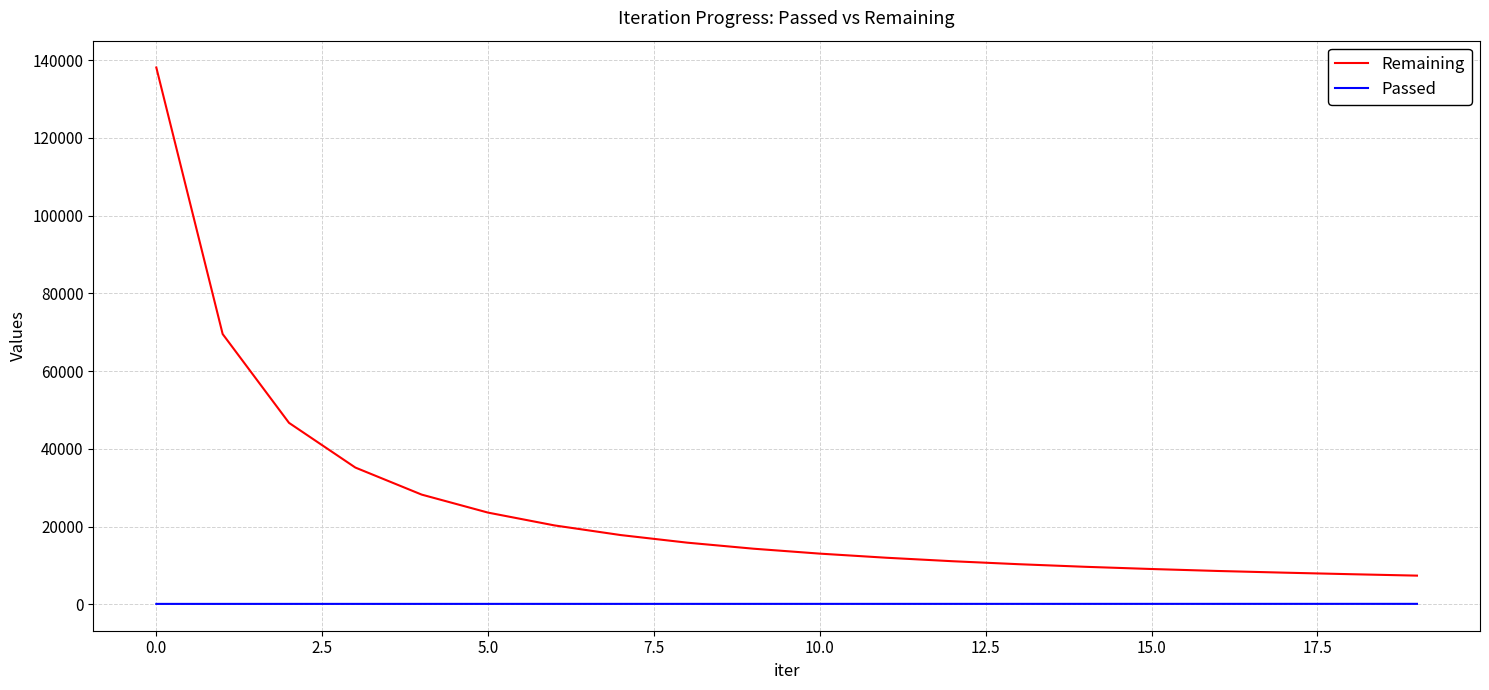

Which series has the largest total across all categories?

Remaining